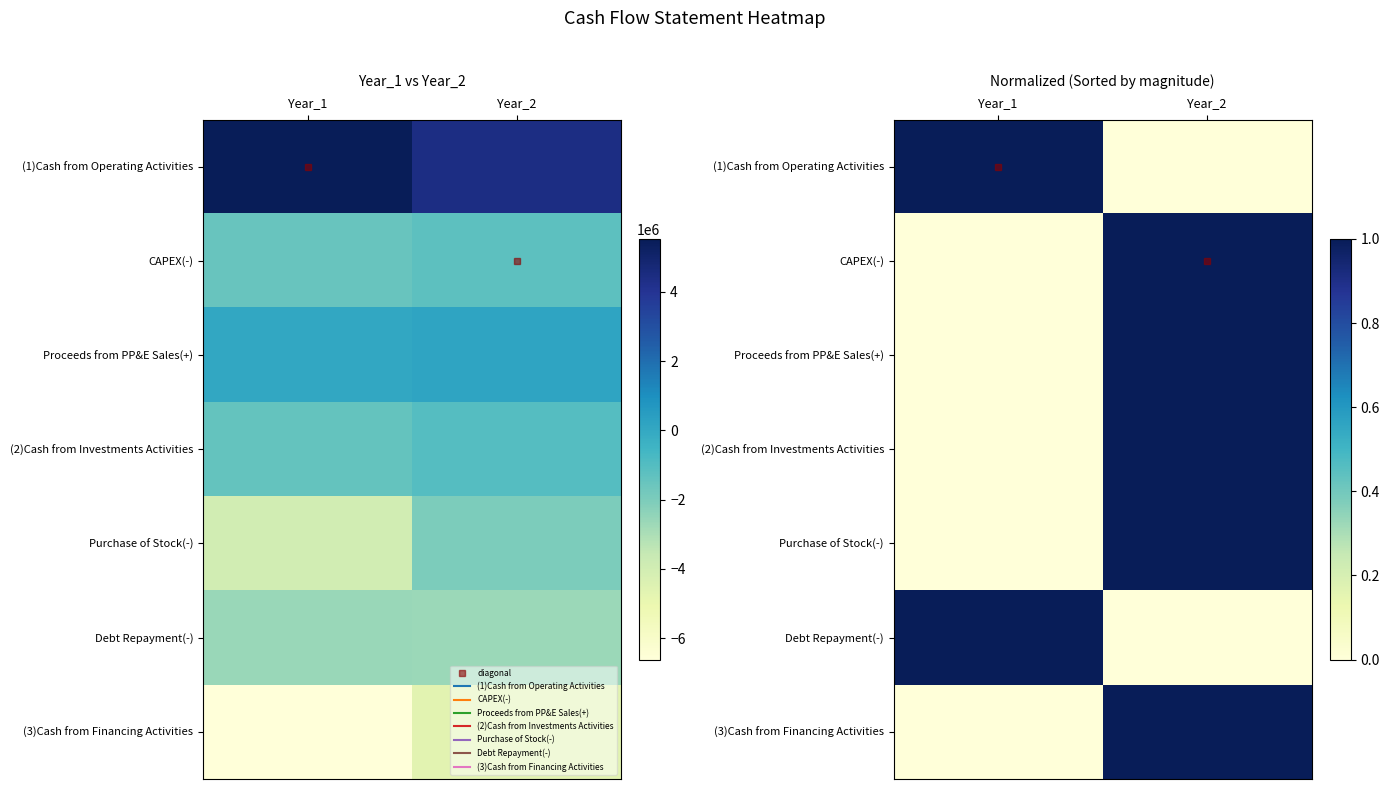

Which has a higher value, Year_1 or Year_2?

Year_1